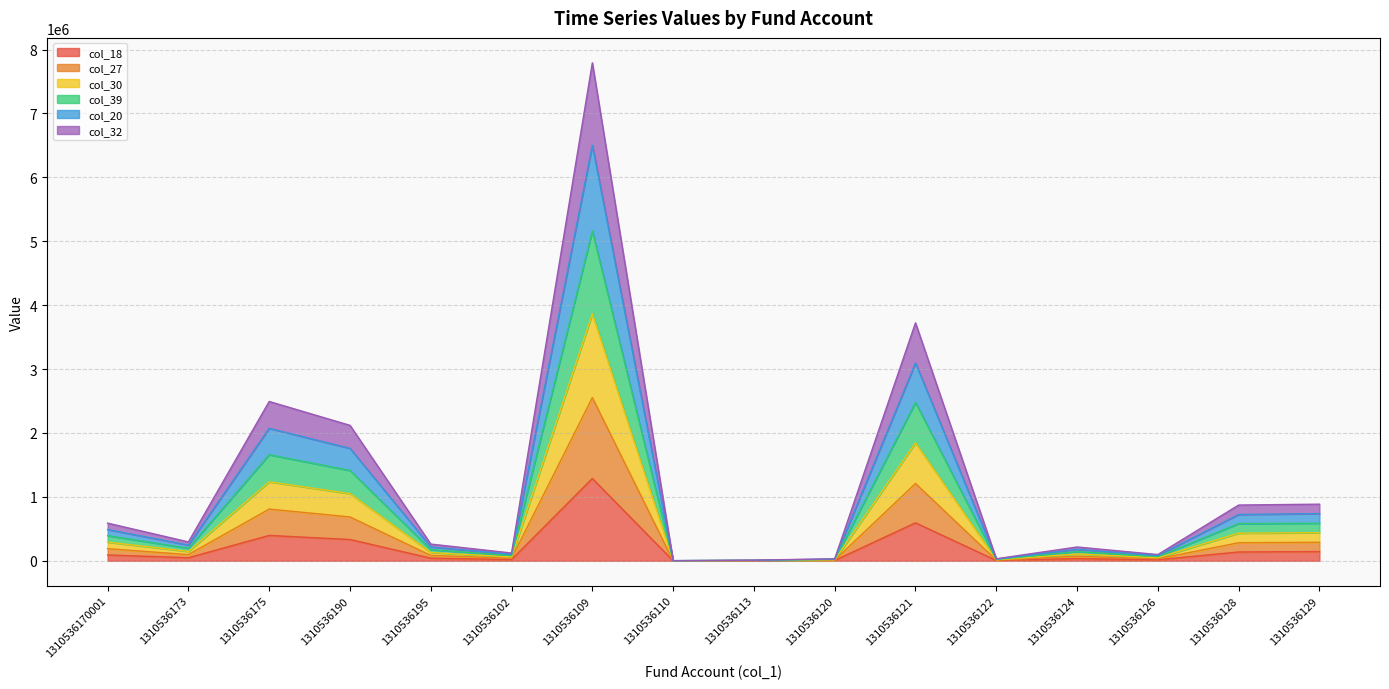

What is the maximum value shown in the chart?

7792662.1